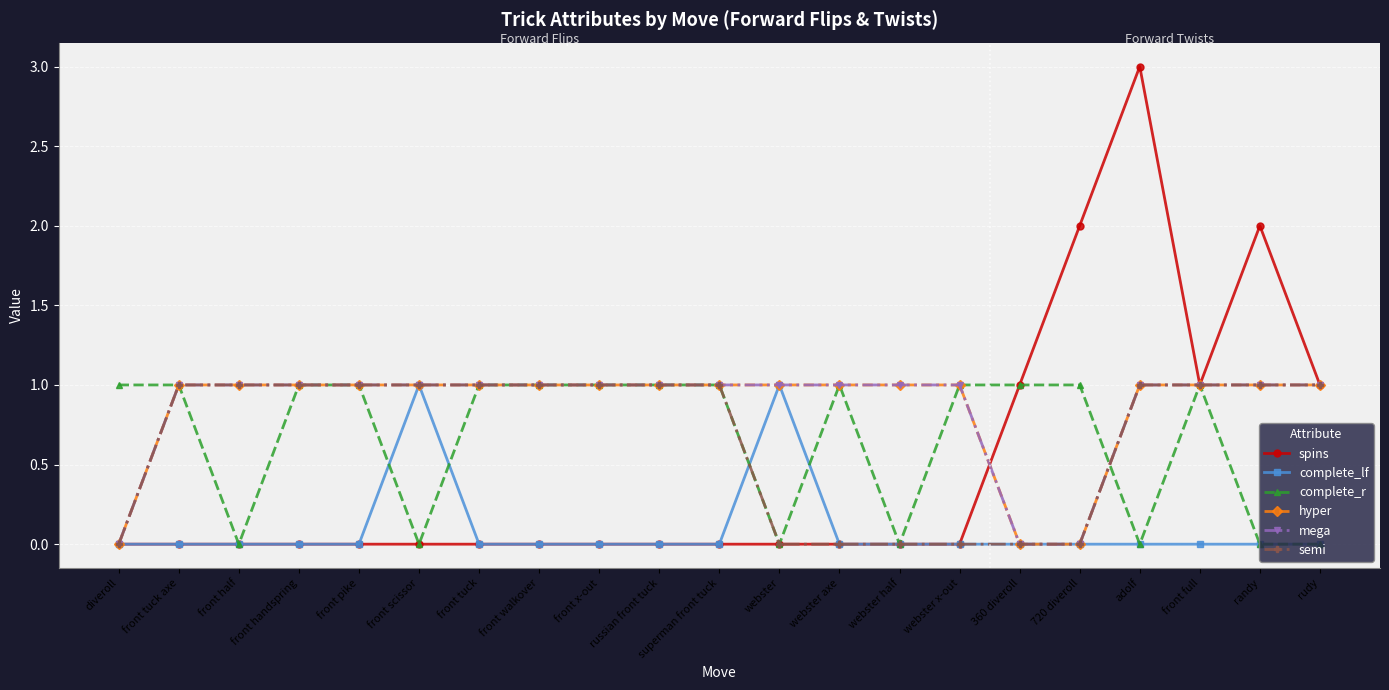

What is the label of the 7th point from the left?

front tuck